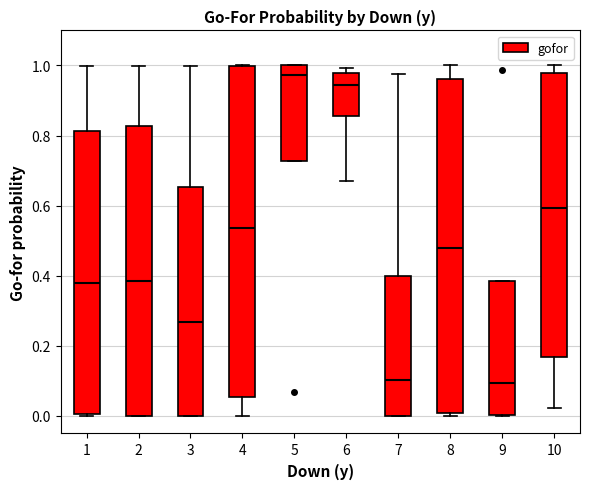

Reading left to right, transcribe this box plot: for each box, give where its median line is, the range the box spans, and where its two whiskers end, as read against the y-axis. The values are not printed on the chart, so give them approximately, as read against the axis.

1: median 0.38, box 0.00 to 0.82, whiskers 0.00 (just below the box's lower edge) to 1.00
2: median 0.38, box 0.00 to 0.82, whiskers 0.00 to 1.00
3: median 0.26, box 0.00 to 0.66, whiskers 0.00 to 1.00
4: median 0.54, box 0.06 to 1.00, whiskers 0.00 to 1.00
5: median 0.98, box 0.72 to 1.00, whiskers 0.72 to 1.00
6: median 0.94, box 0.86 to 0.98, whiskers 0.66 to 1.00
7: median 0.10, box 0.00 to 0.40, whiskers 0.00 to 0.98
8: median 0.48, box 0.00 to 0.96, whiskers 0.00 (just below the box's lower edge) to 1.00
9: median 0.10, box 0.00 to 0.38, whiskers 0.00 to 0.38
10: median 0.60, box 0.16 to 0.98, whiskers 0.02 to 1.00